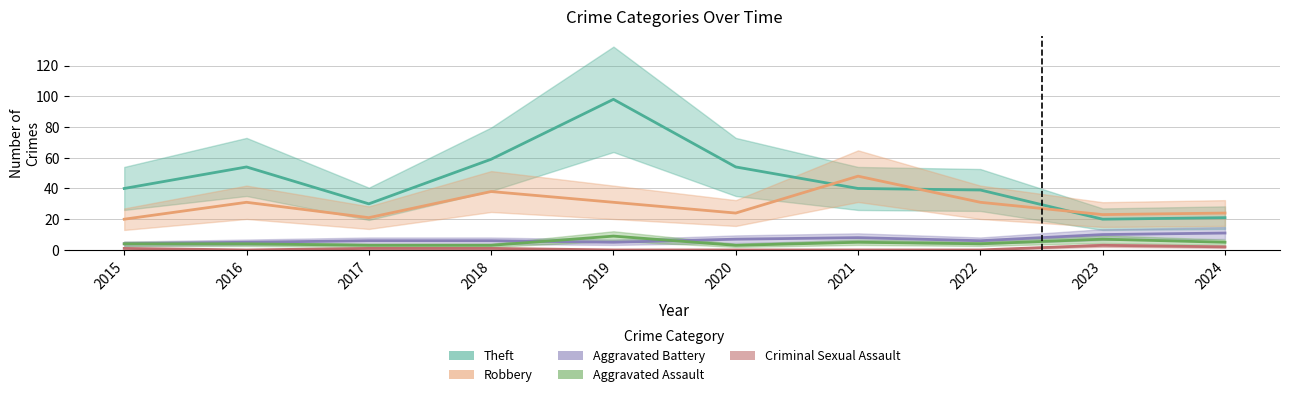

In Aggravated Battery, how many points are higher than both neighbors (excluding endpoints)?

1